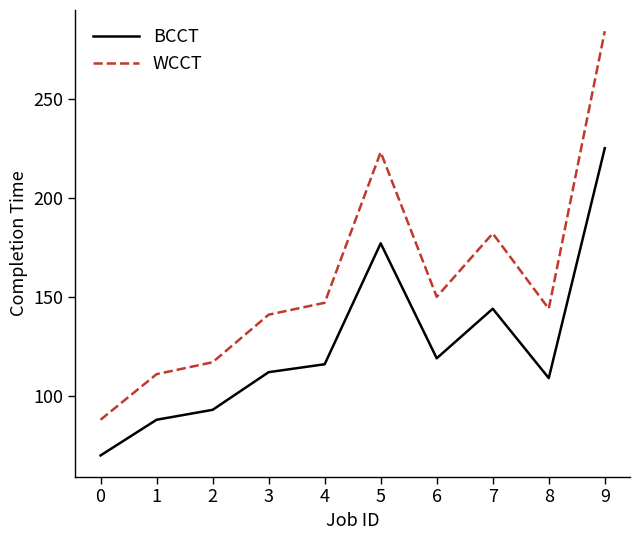

True or false: BCCT and WCCT cross at least once.

False